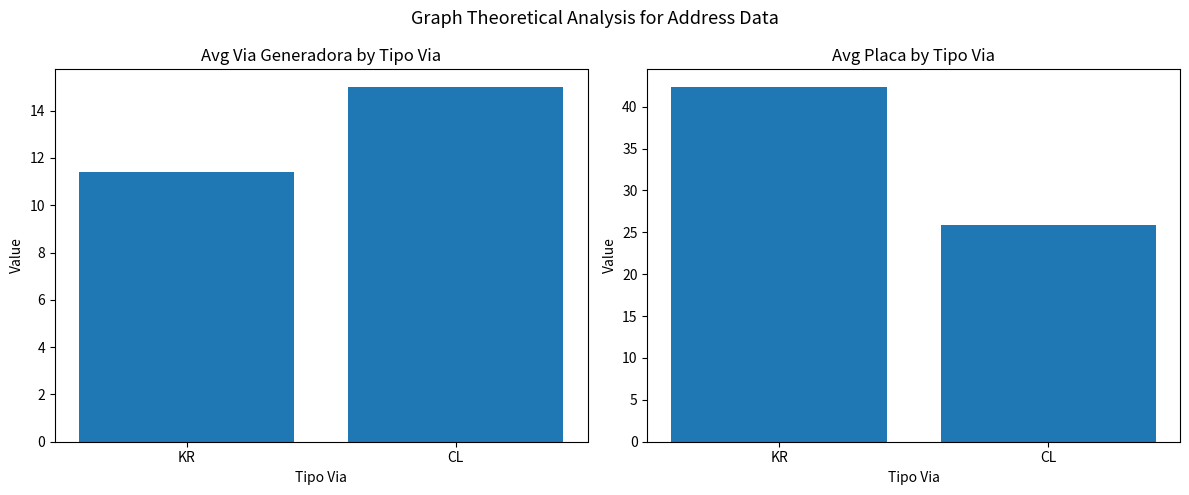

The value of Avg Placa at KR is 42.3. True or false?

True